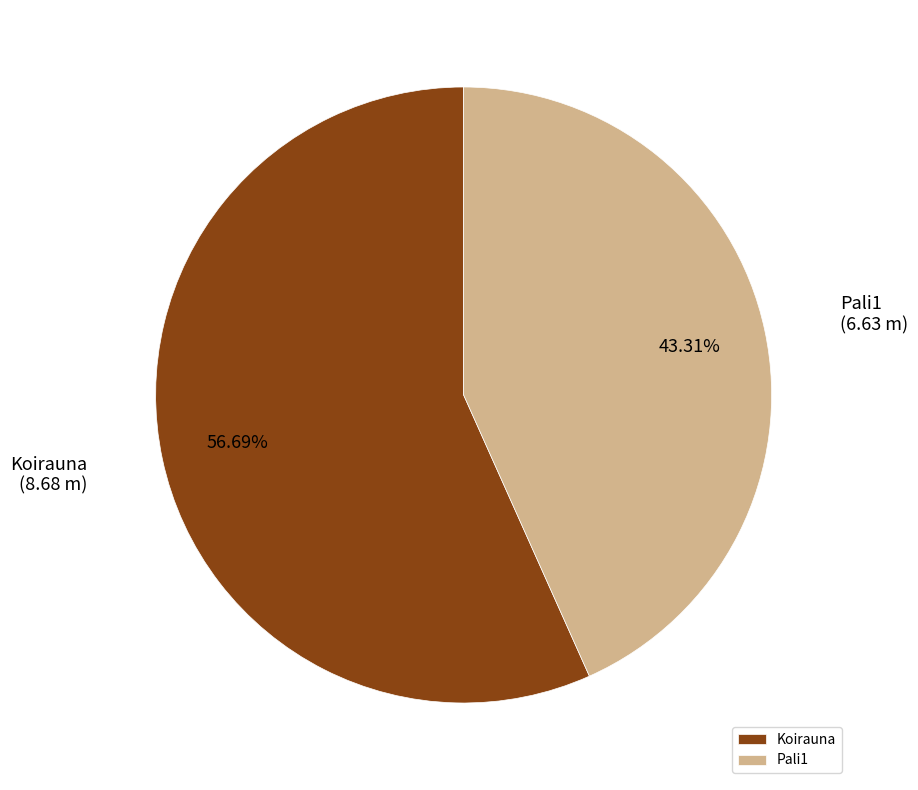

Is it true that Pali1 is 43% of the pie?

True